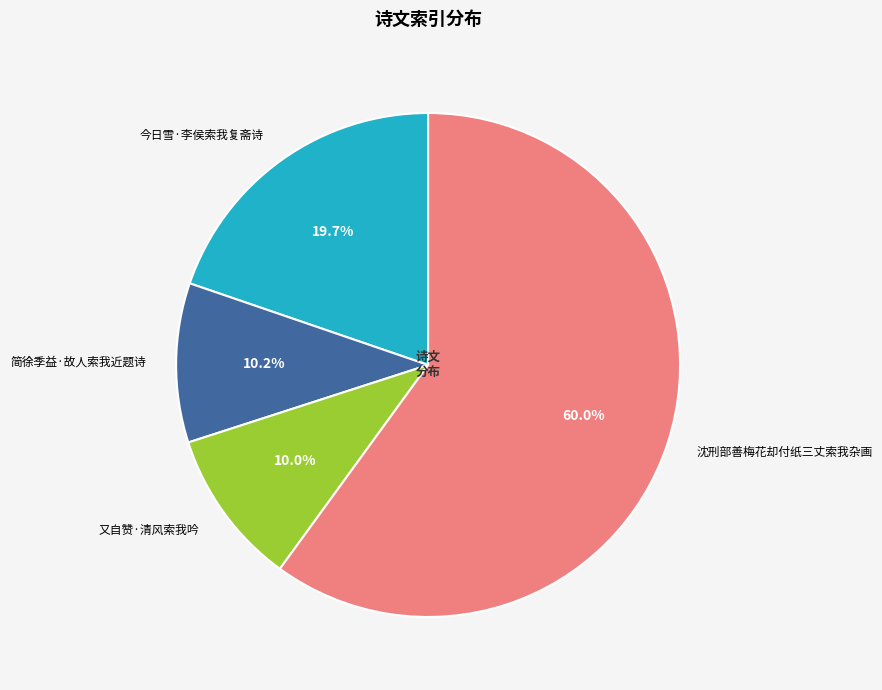

Is it true that 简徐季益·故人索我近题诗 is 10% of the pie?

True